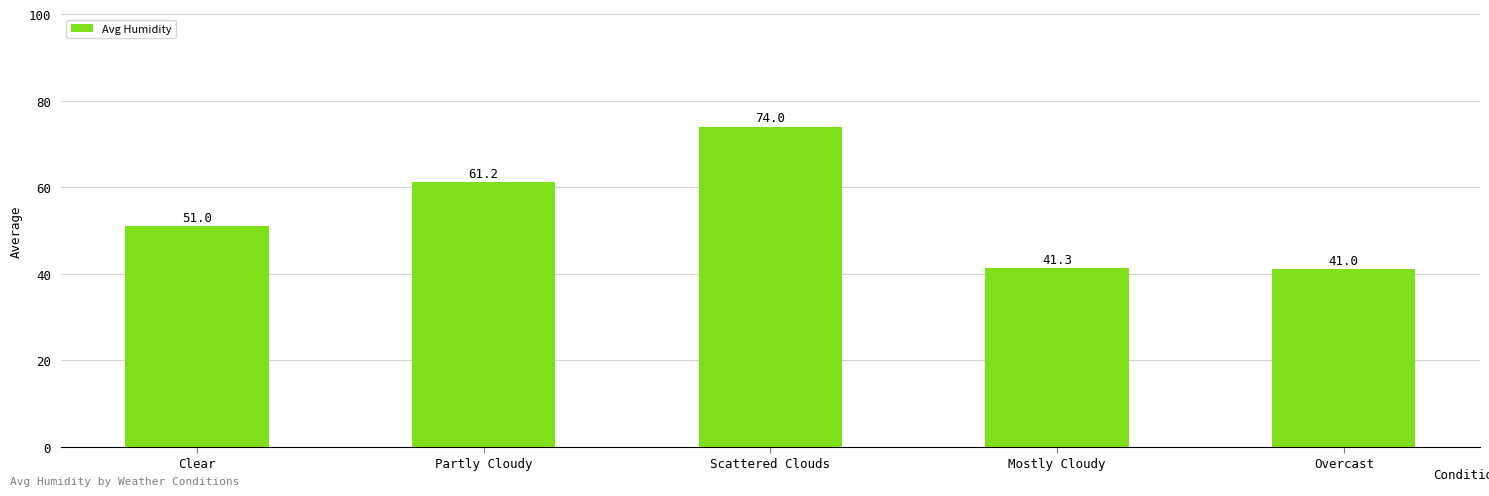

Rank the categories by value from highest to lowest.

Scattered Clouds, Partly Cloudy, Clear, Mostly Cloudy, Overcast